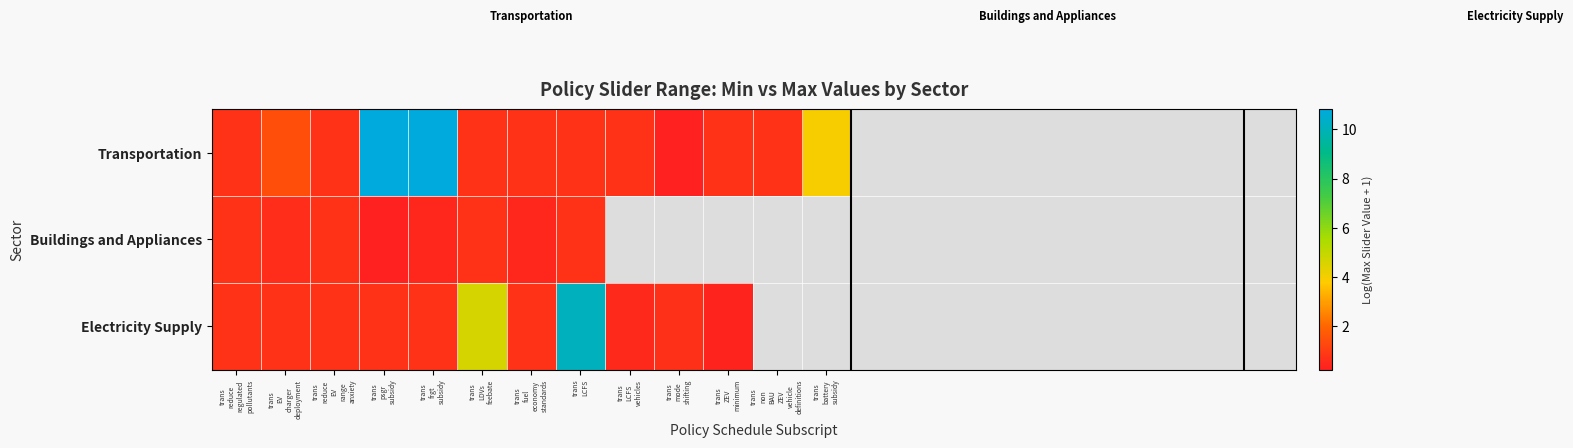

What is the average value of the Transportation series?

2.5